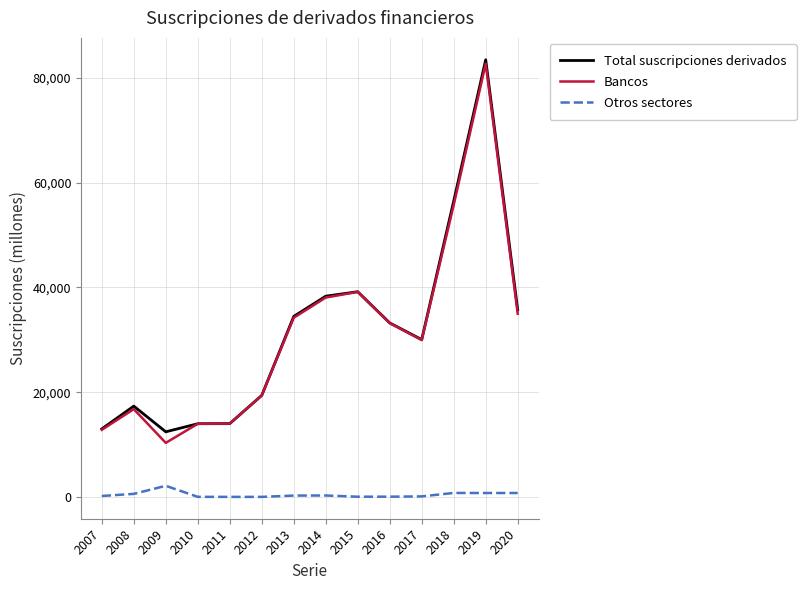

Where is the first local minimum for Total suscripciones derivados?

2009